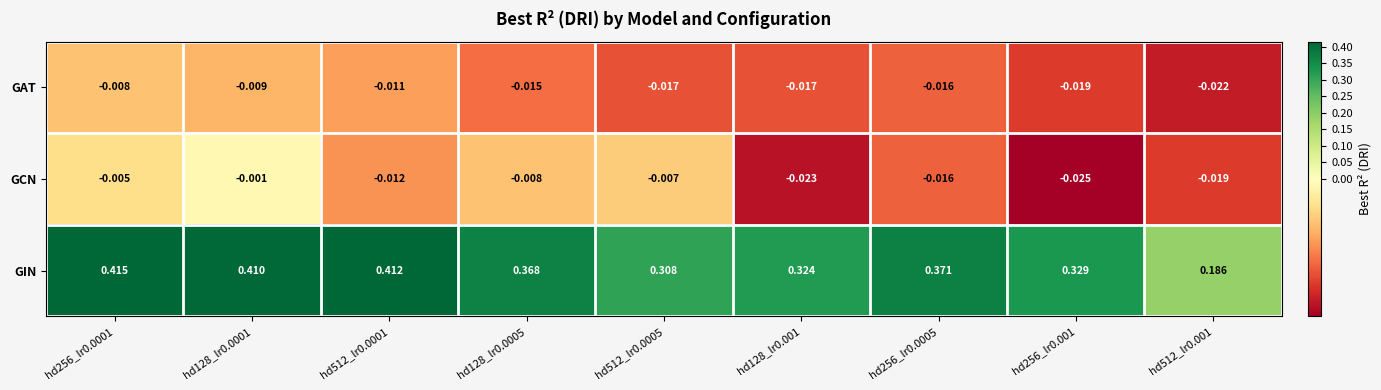

Rank the series at hd256_lr0.001 from lowest to highest value.

GCN, GAT, GIN